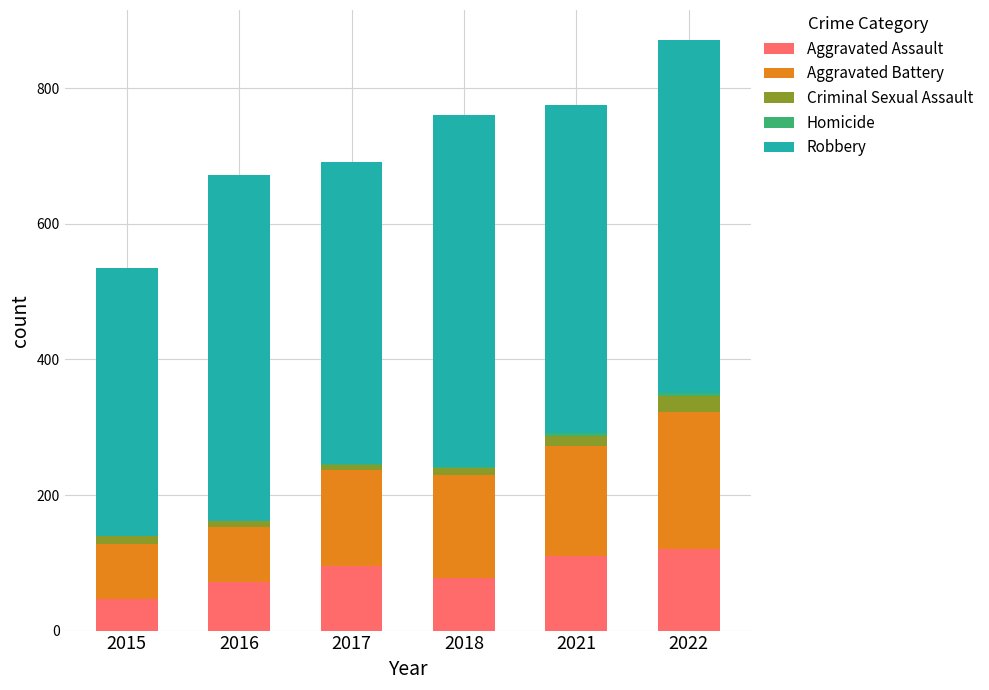

At which category is the sum across all series the highest?

2022